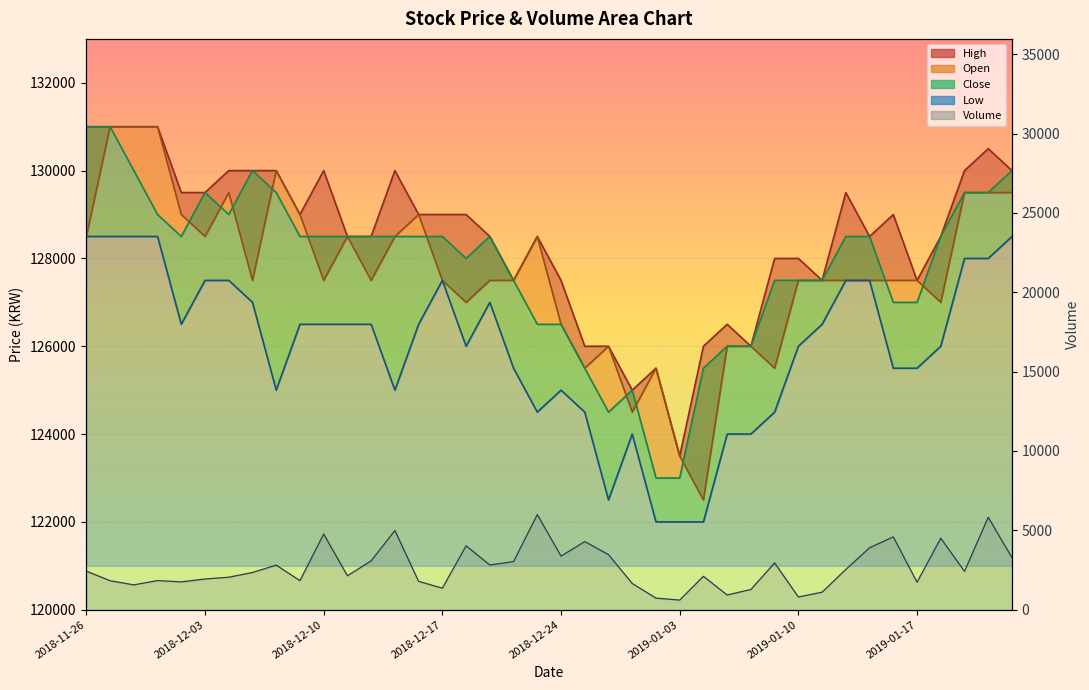

Where is the first local minimum?

2018-12-10